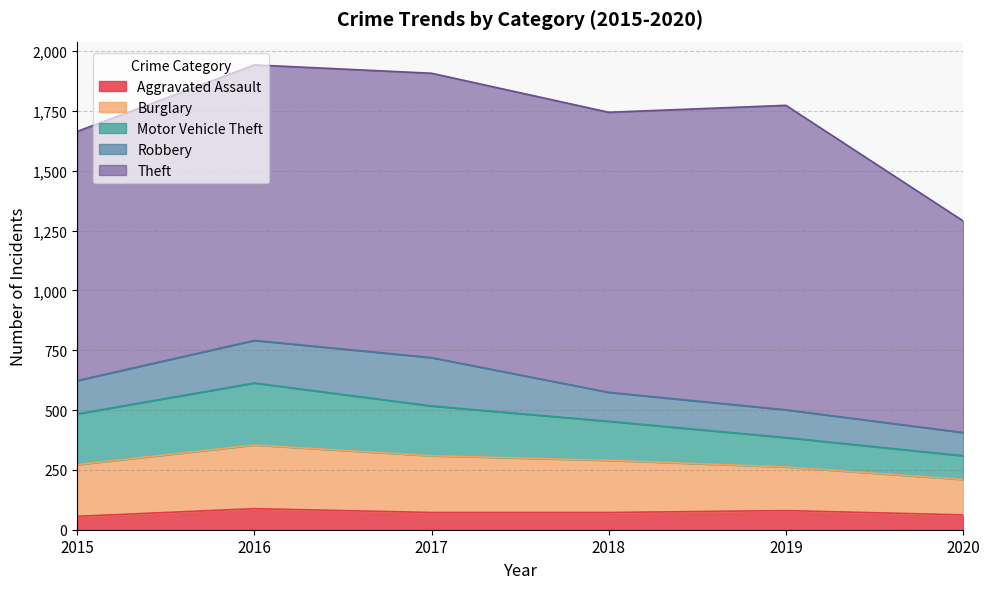

How many interior local peaks does the Burglary series have?

1